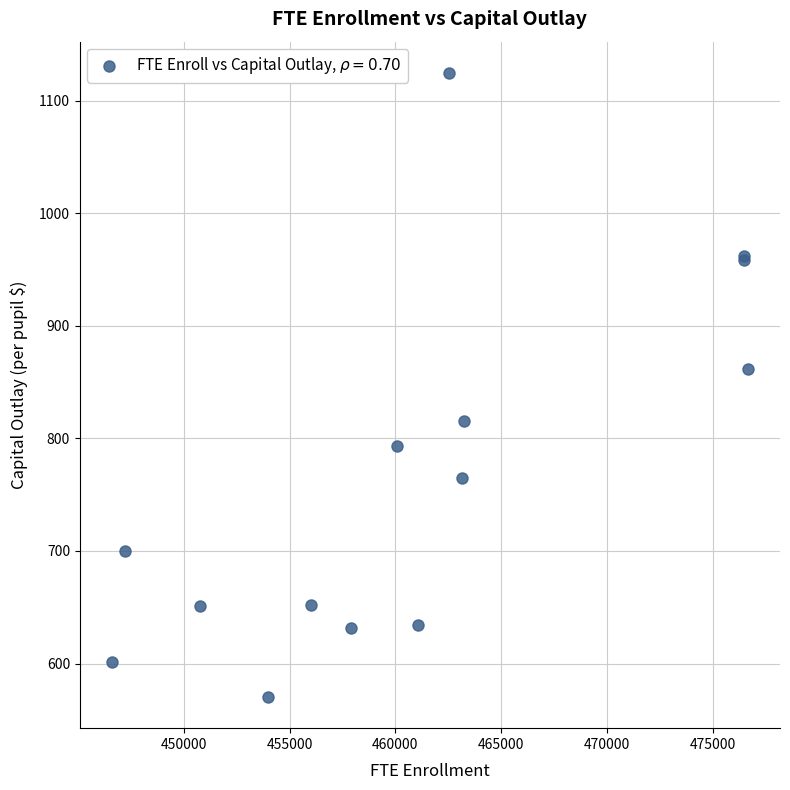

What Y value in the scatter plot is closest to 847?

861.3